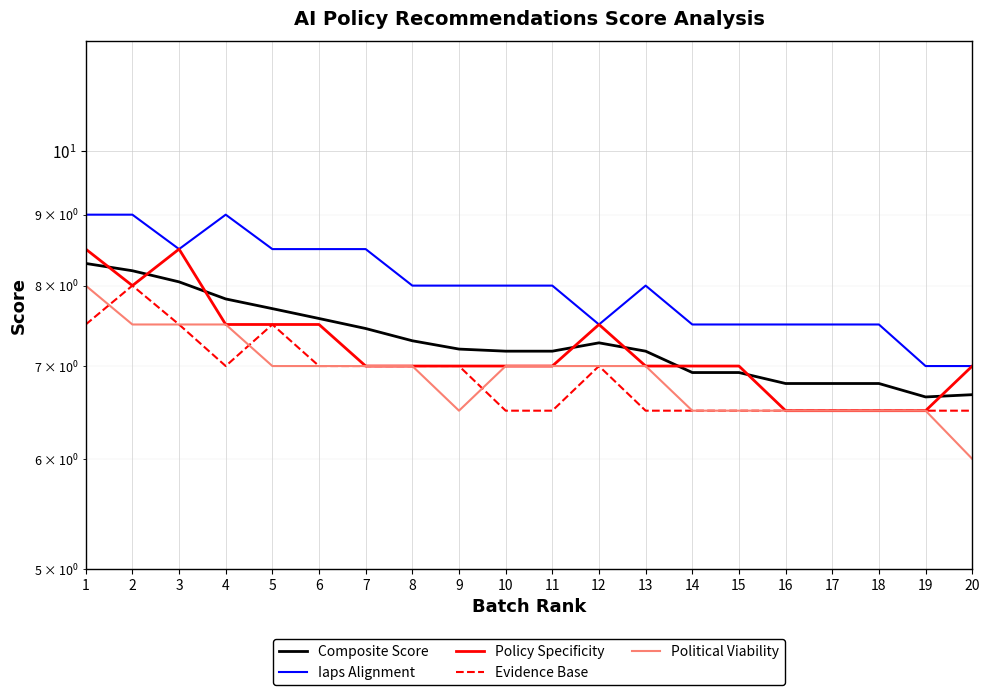

Reading left to right, what are all the values shown in this chart?

Composite Score: 1=8.3	2=8.2	3=8.1	4=7.8	5=7.7	6=7.6	7=7.5	8=7.3	9=7.2	10=7.2	11=7.2	12=7.3	13=7.2	14=6.9	15=6.9	16=6.8	17=6.8	18=6.8	19=6.7	20=6.7
Iaps Alignment: 1=9.0	2=9.0	3=8.5	4=9.0	5=8.5	6=8.5	7=8.5	8=8.0	9=8.0	10=8.0	11=8.0	12=7.5	13=8.0	14=7.5	15=7.5	16=7.5	17=7.5	18=7.5	19=7.0	20=7.0
Policy Specificity: 1=8.5	2=8.0	3=8.5	4=7.5	5=7.5	6=7.5	7=7.0	8=7.0	9=7.0	10=7.0	11=7.0	12=7.5	13=7.0	14=7.0	15=7.0	16=6.5	17=6.5	18=6.5	19=6.5	20=7.0
Evidence Base: 1=7.5	2=8.0	3=7.5	4=7.0	5=7.5	6=7.0	7=7.0	8=7.0	9=7.0	10=6.5	11=6.5	12=7.0	13=6.5	14=6.5	15=6.5	16=6.5	17=6.5	18=6.5	19=6.5	20=6.5
Political Viability: 1=8.0	2=7.5	3=7.5	4=7.5	5=7.0	6=7.0	7=7.0	8=7.0	9=6.5	10=7.0	11=7.0	12=7.0	13=7.0	14=6.5	15=6.5	16=6.5	17=6.5	18=6.5	19=6.5	20=6.0